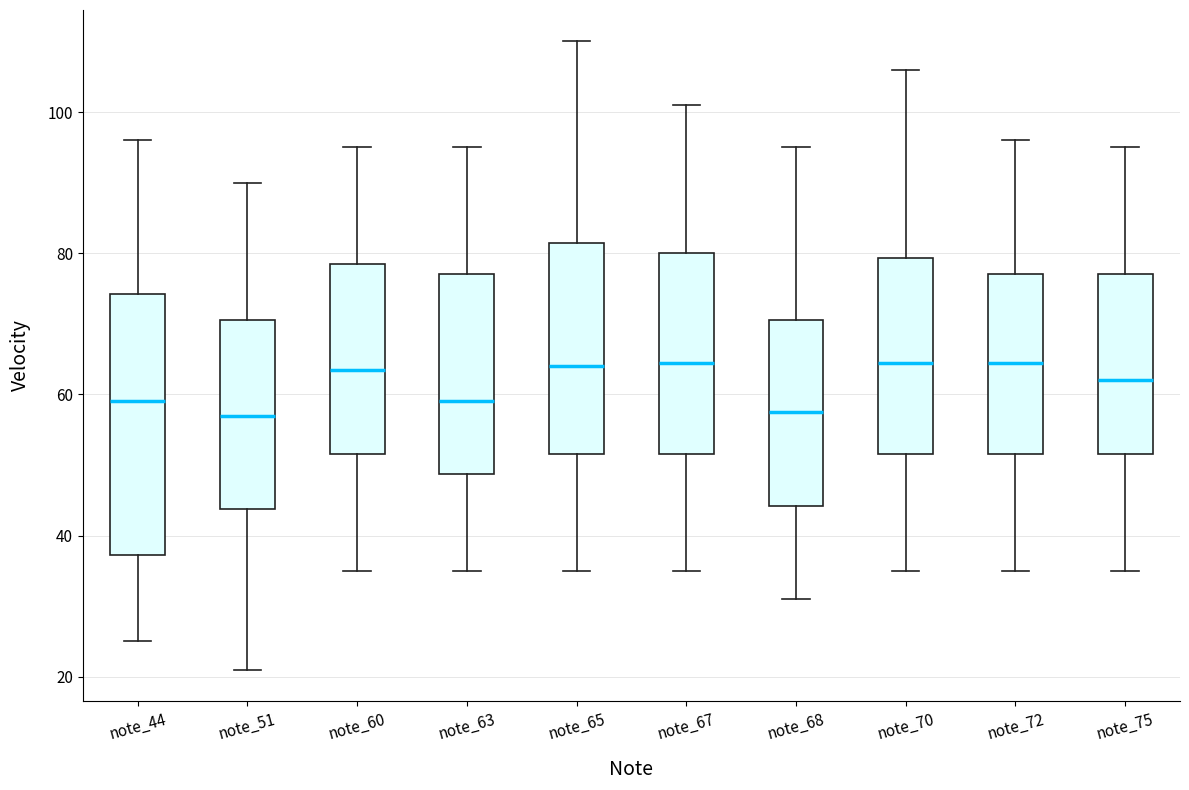

Where is the upper edge of the box for note_51 on the y-axis? The values are not printed on the chart, so give them approximately, as read against the axis.

70